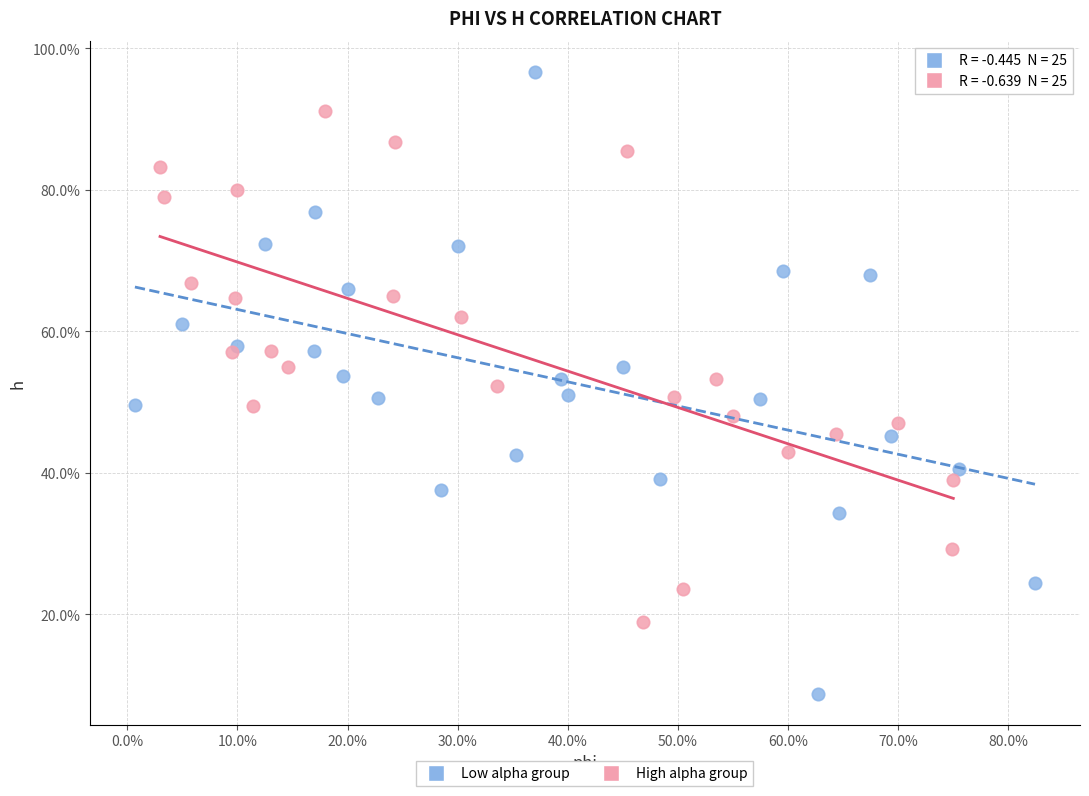

What are all the series names shown in the legend?

Low alpha group, High alpha group